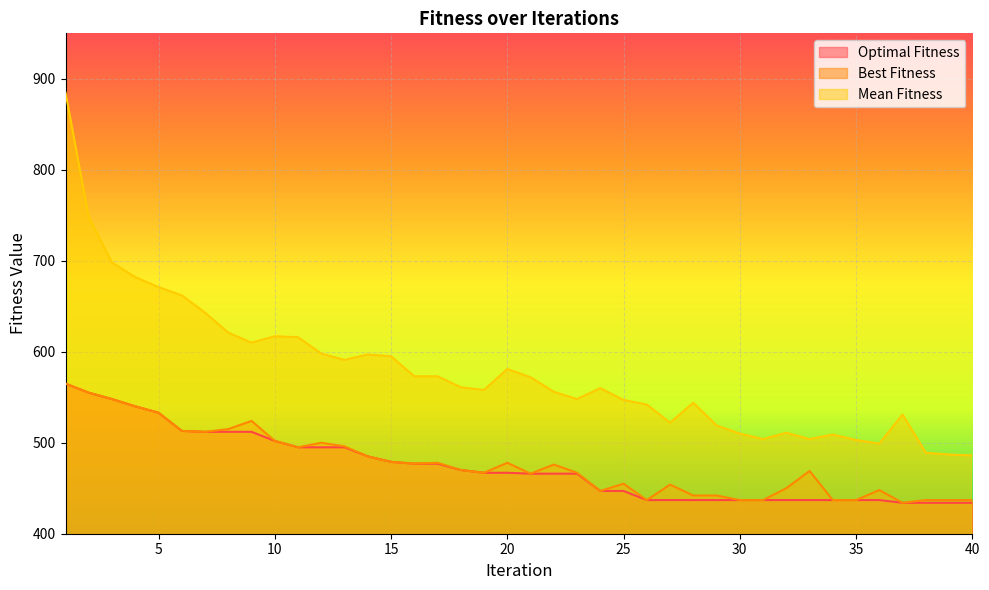

At which category is the sum across all series the highest?

1